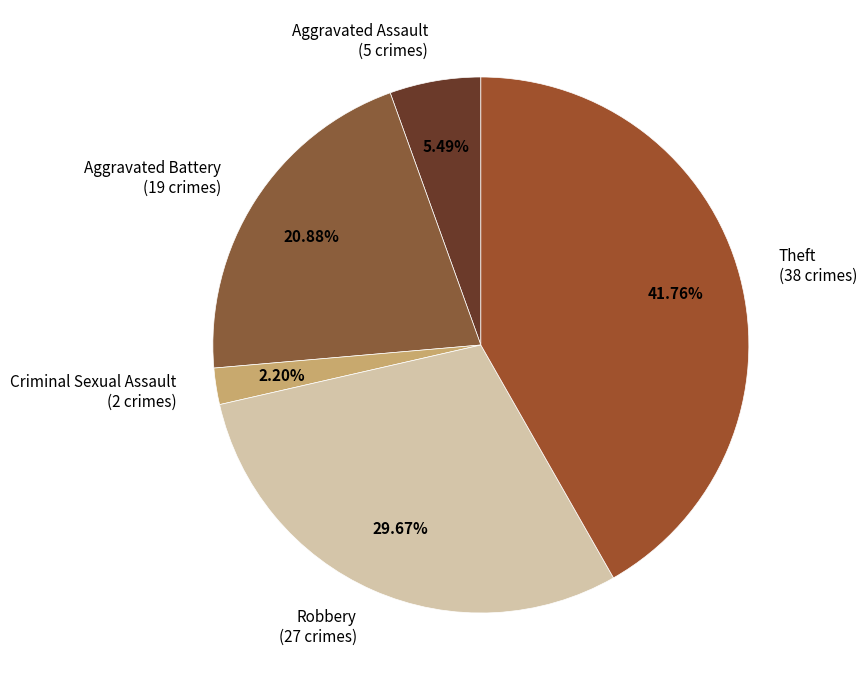

Is Criminal Sexual Assault the majority of the pie?

No